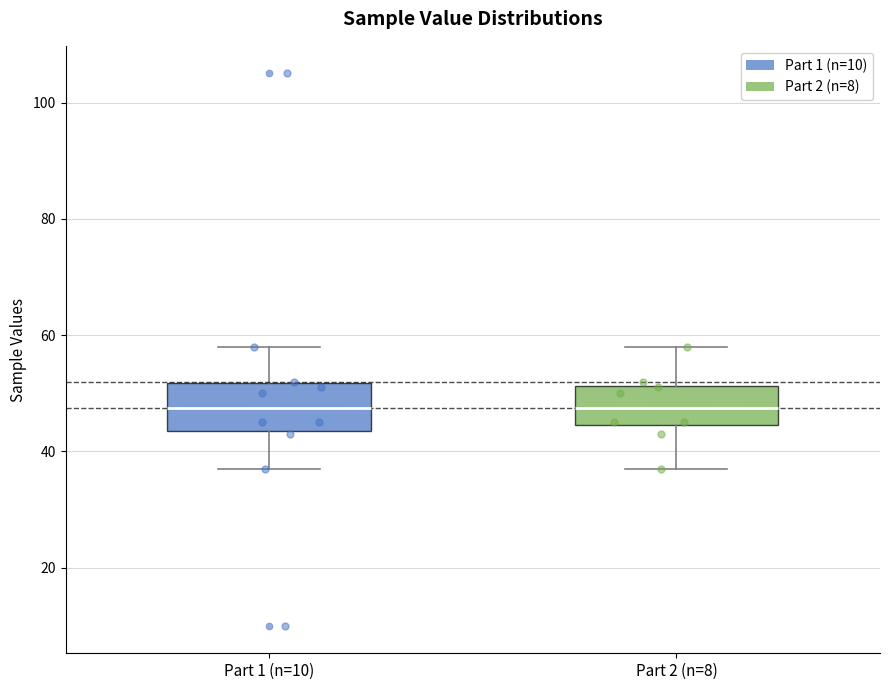

Reading left to right, read every box against the y-axis: the position of its median line, the range the box covers, and the ends of its whiskers. The values are not printed on the chart, so give them approximately, as read against the axis.

Part 1 (n=10): median 48, box 44 to 52, whiskers 38 to 58
Part 2 (n=8): median 48, box 44 to 52, whiskers 38 to 58